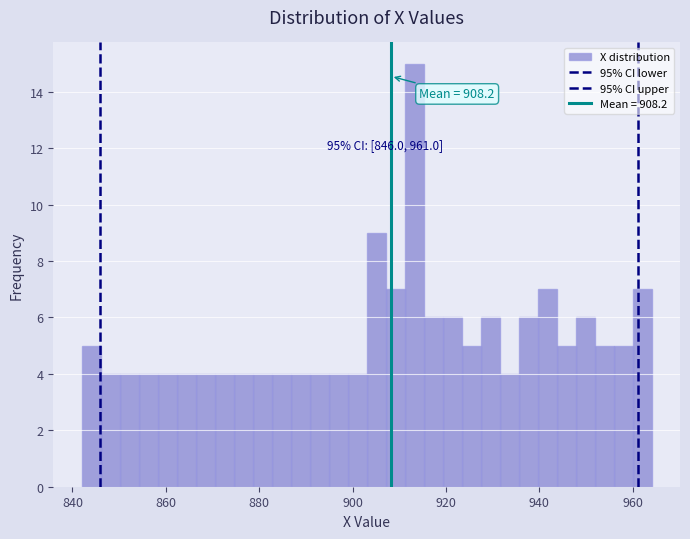

Read against the x-axis, roughly where is the centre of the tallest bar?

914